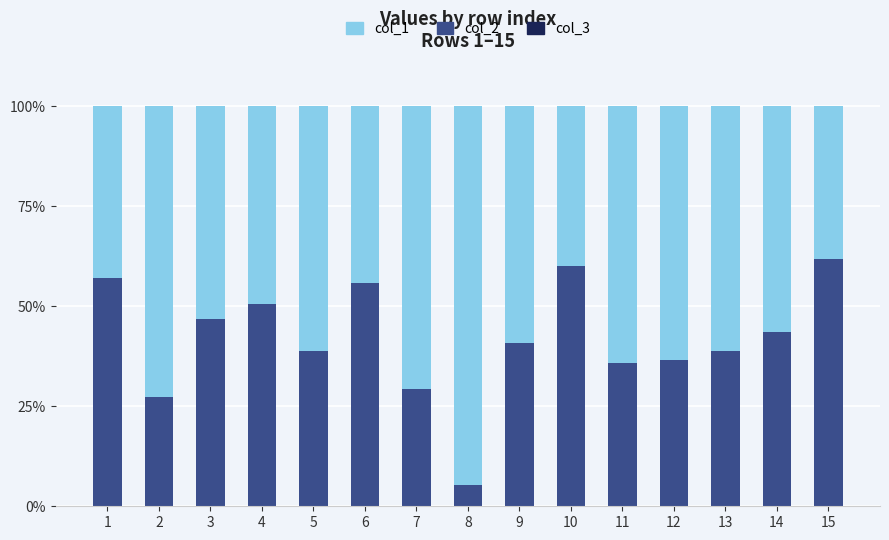

What is the total value across all series at 11?

100.0